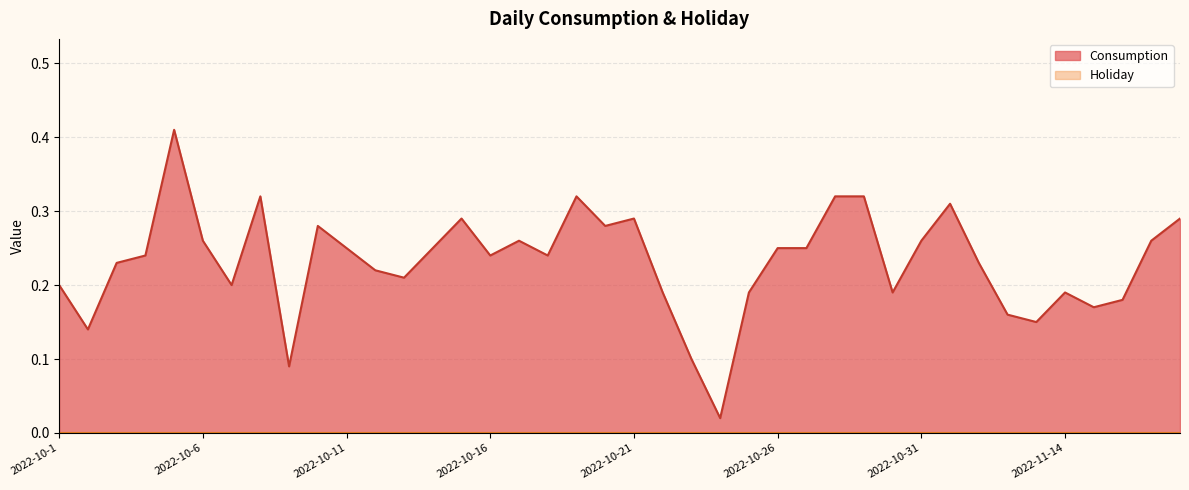

At which category does the data reach its first local valley?

2022-10-2